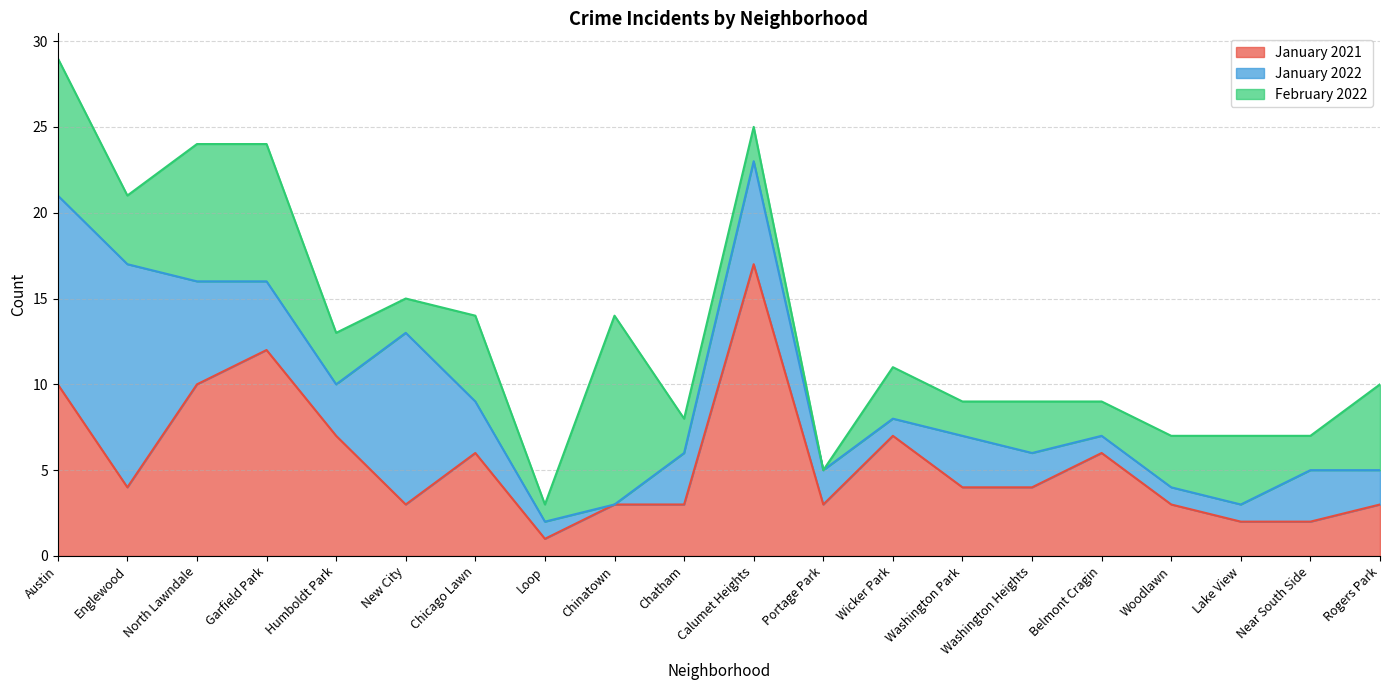

At which label does January 2021 first exceed 4?

Austin